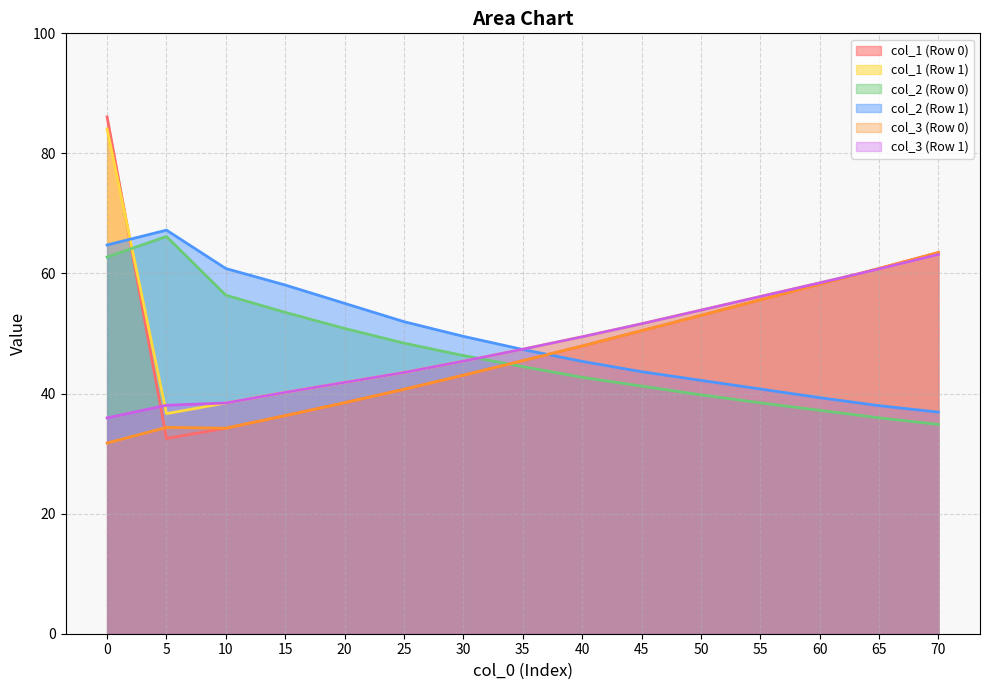

What is the maximum value shown in the chart?

86.1